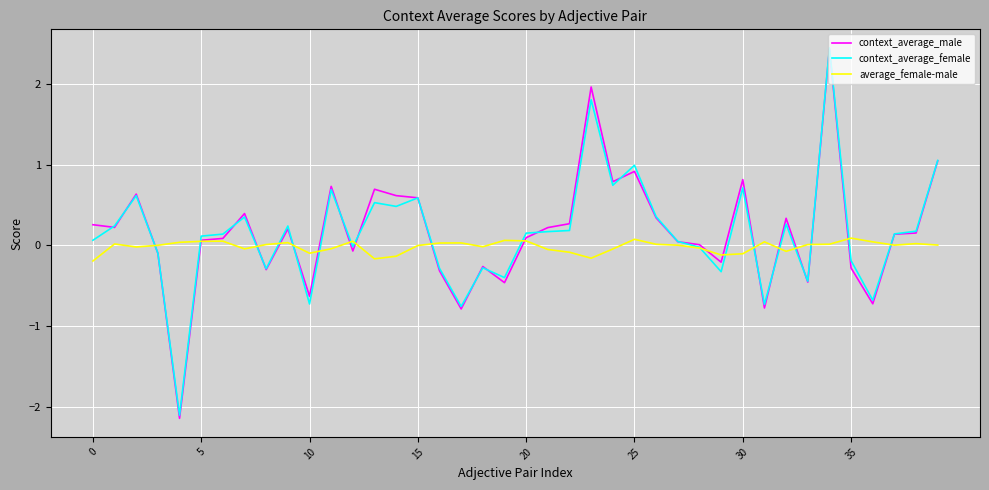

Which series has the widest spread of values?

context_average_male